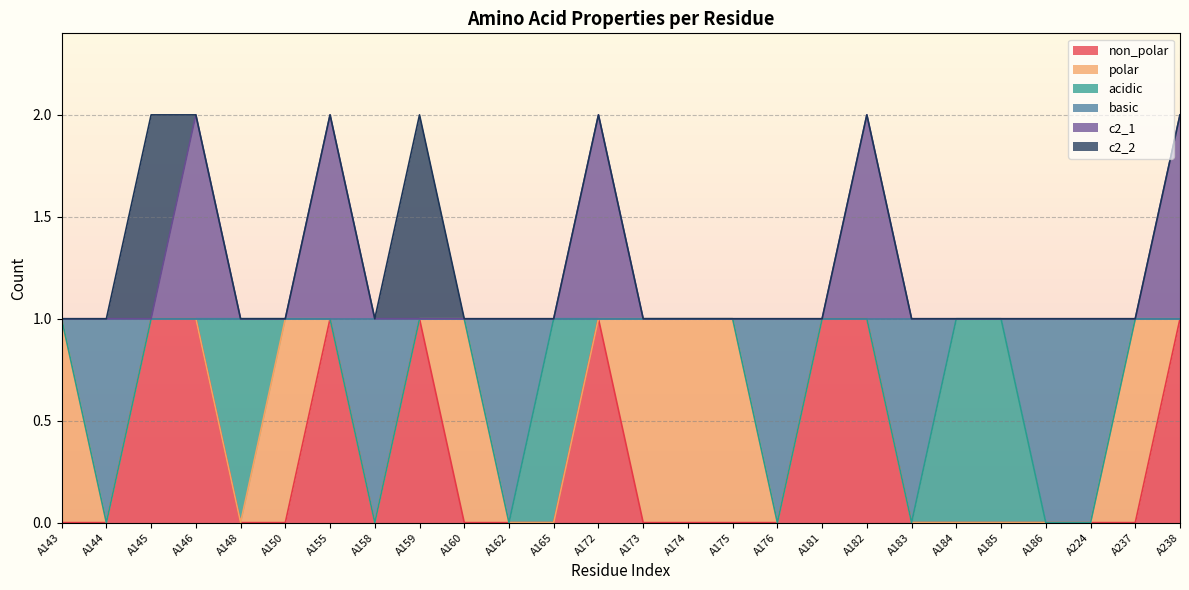

The c2_1 series shows 1 at A165. True or false?

False